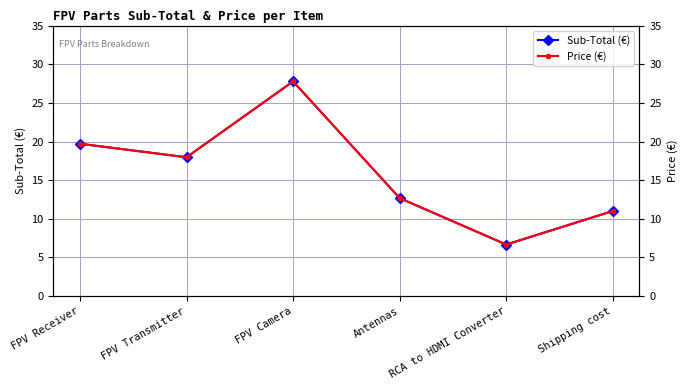

What is the minimum value shown in the chart?

6.7